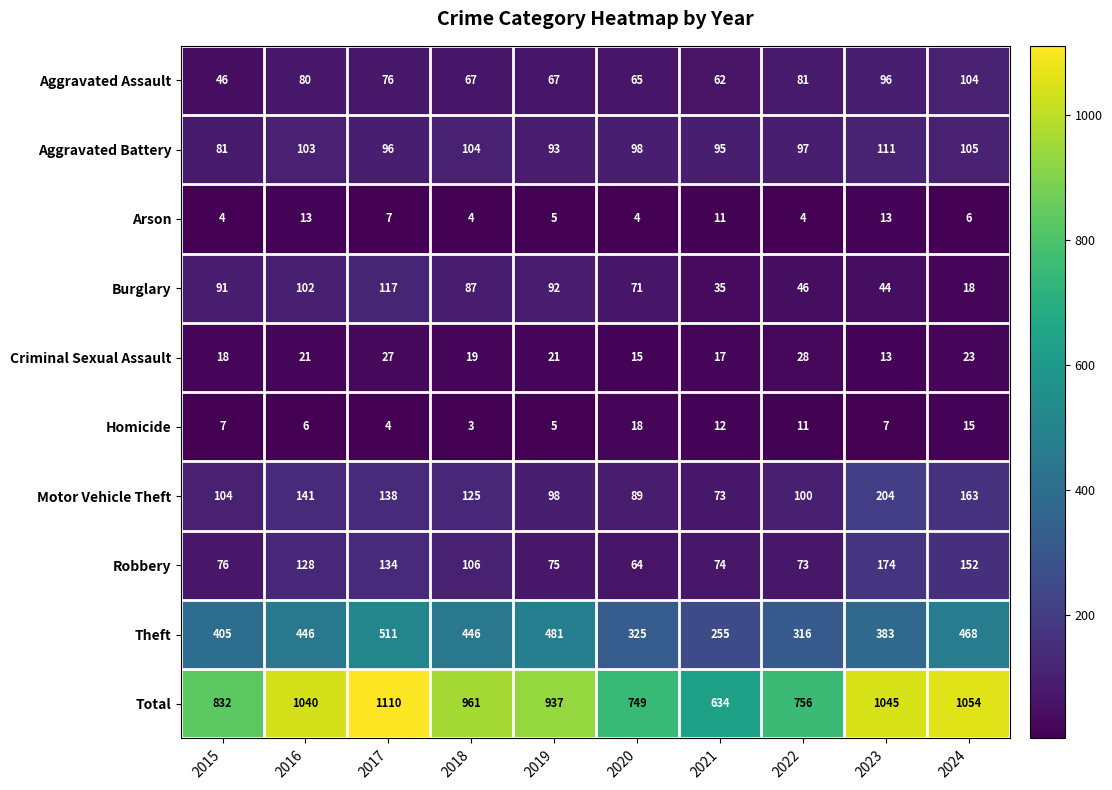

How many series are shown in this chart?

10